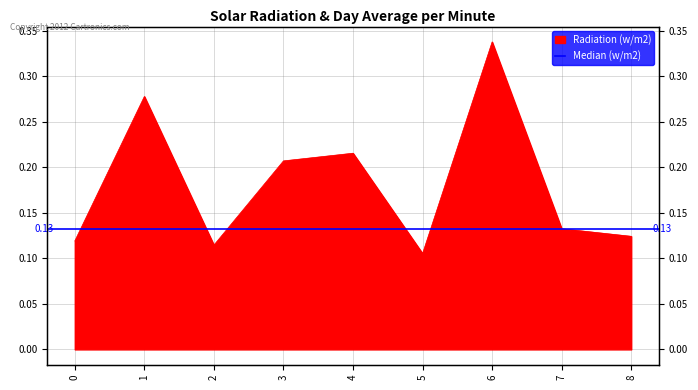

Reading left to right, list all the values displayed in this chart.

0=0.1	1=0.3	2=0.1	3=0.2	4=0.2	5=0.1	6=0.3	7=0.1	8=0.1